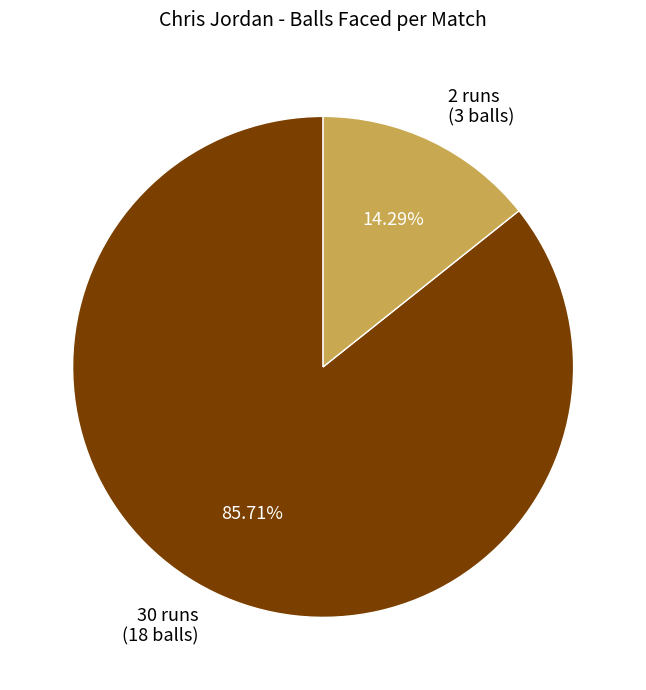

Which slice is the largest?

30 runs (18 balls)